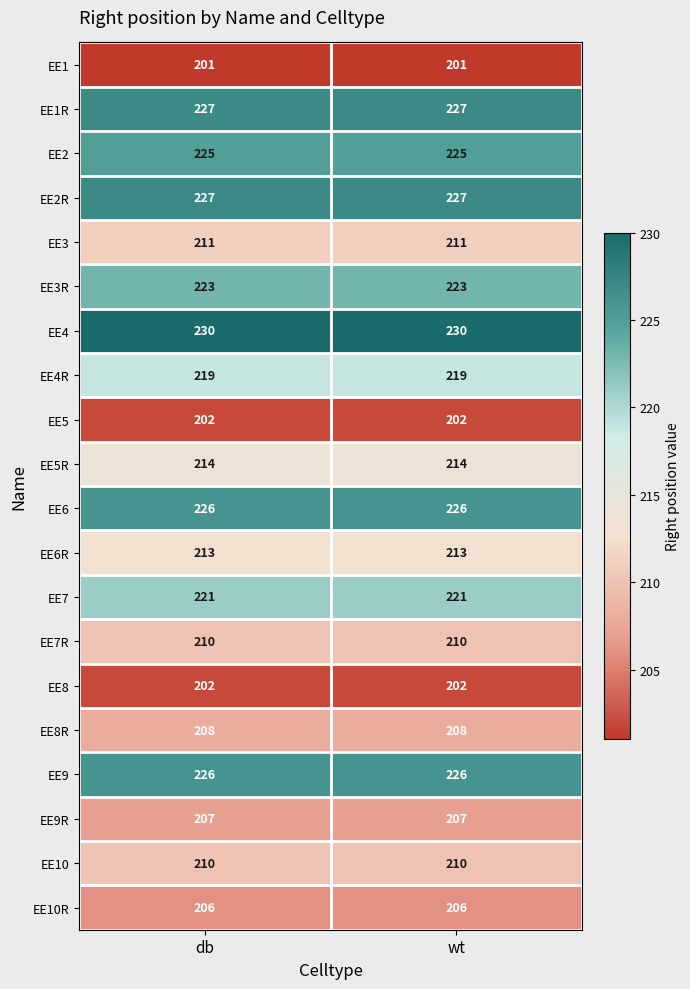

Which series has the largest total across all categories?

EE4